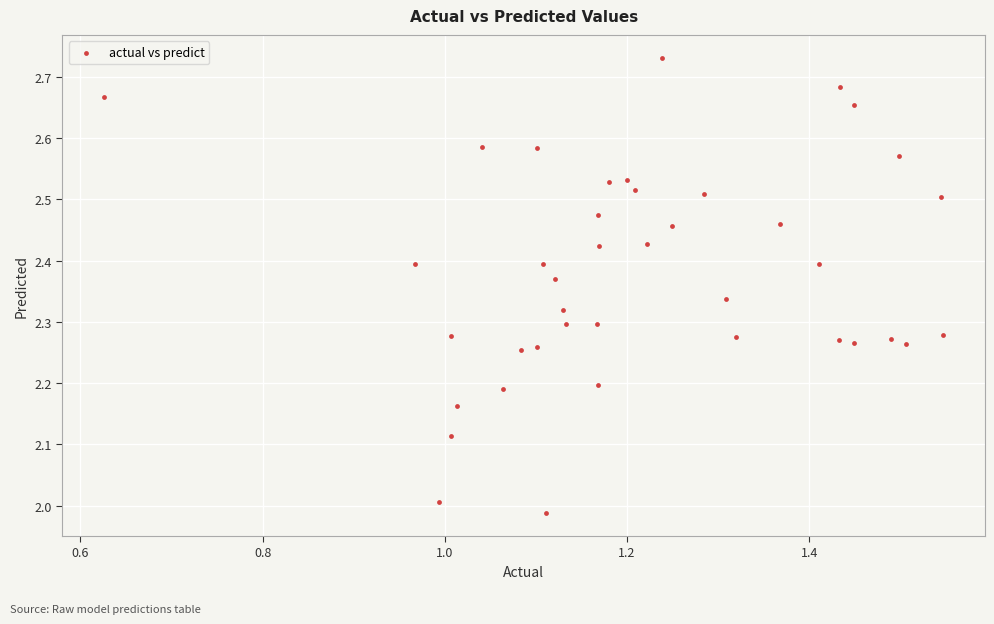

What is the range of Y values (max minus min)?

0.7